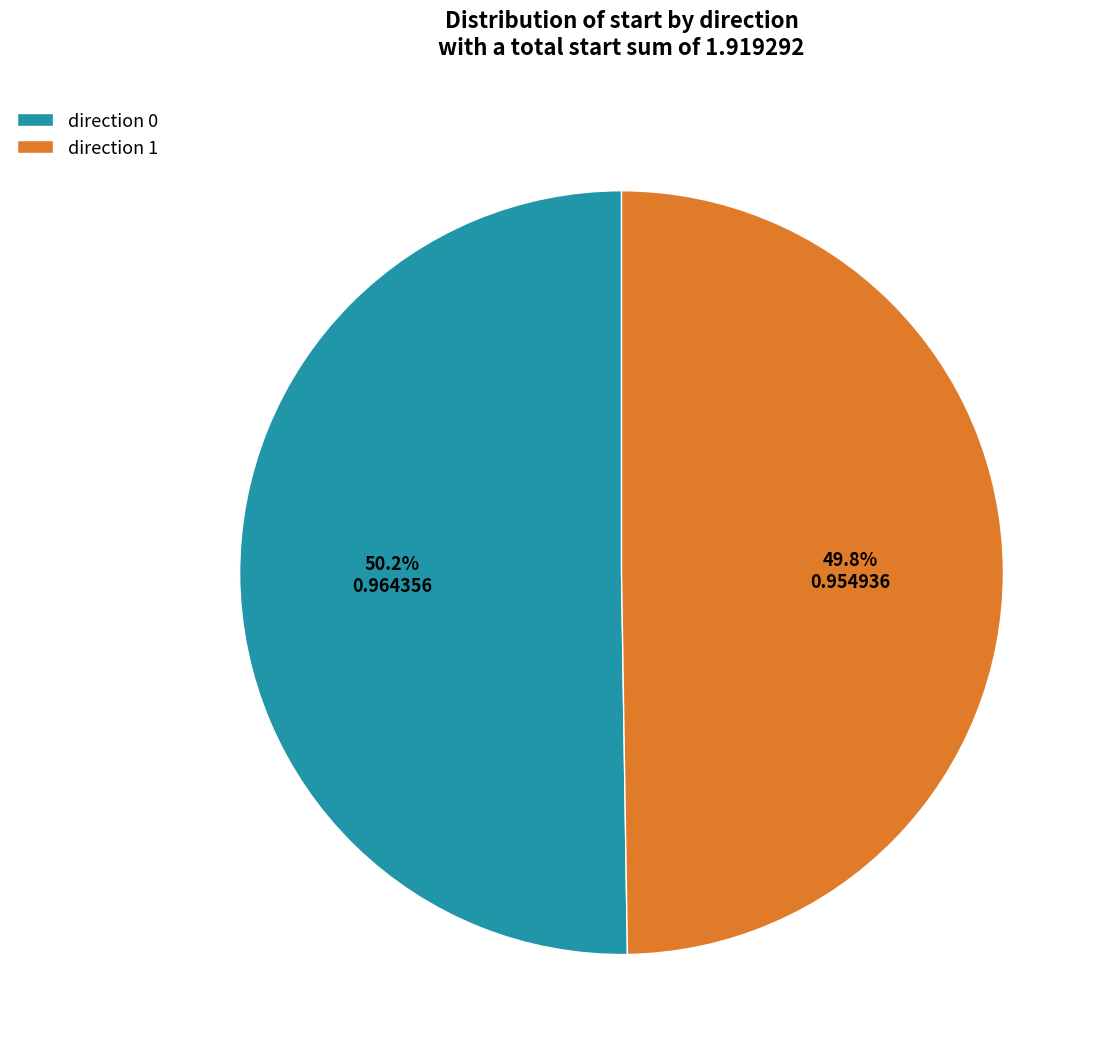

What is the ratio of the value at direction 0 to the value at direction 1?

1.0